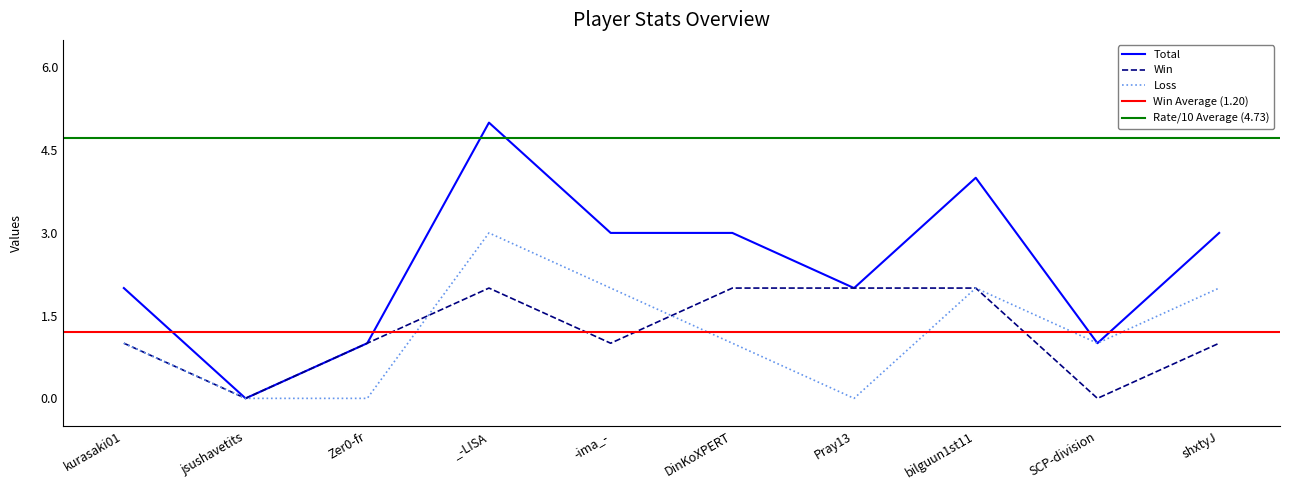

How many values in Win are above zero?

8